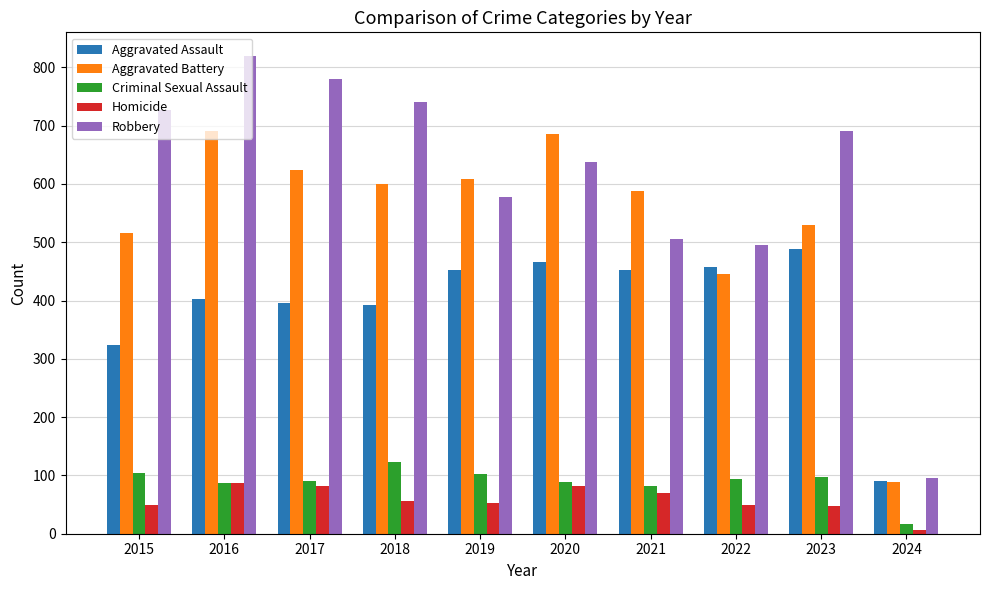

Which series has the widest spread of values?

Robbery